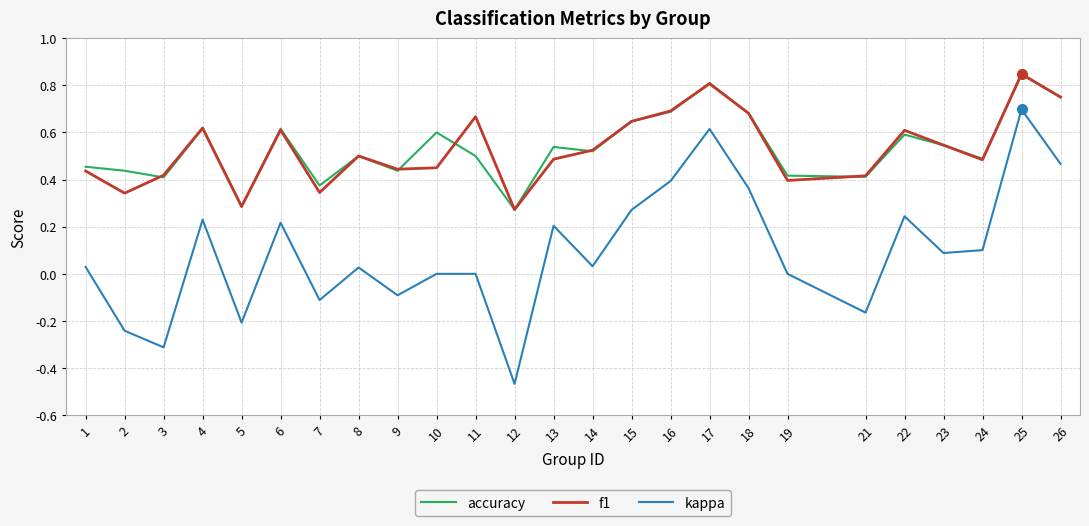

What is the total value across all series at 10?

1.1